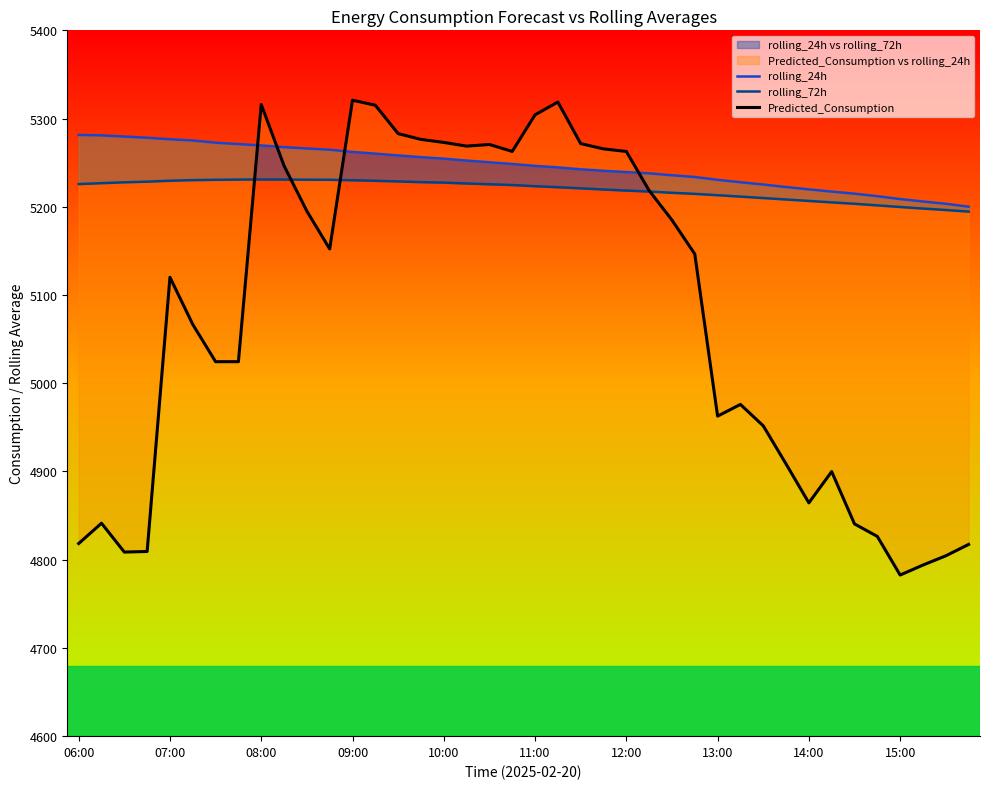

What position from the left is 11:00?

21